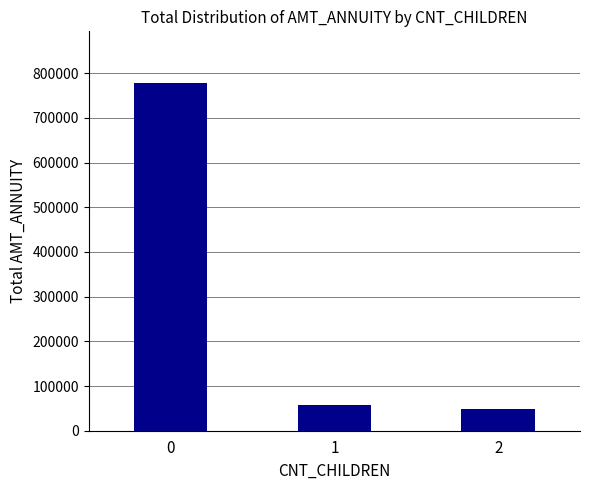

Rank the categories by value from lowest to highest.

2, 1, 0